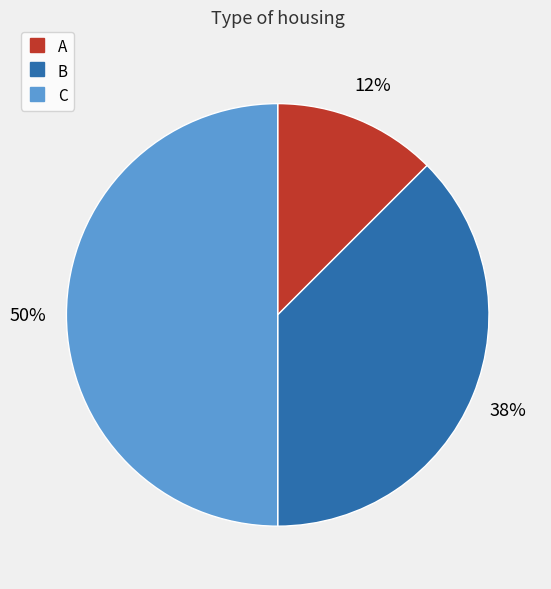

Rank the categories by value from lowest to highest.

A, B, C